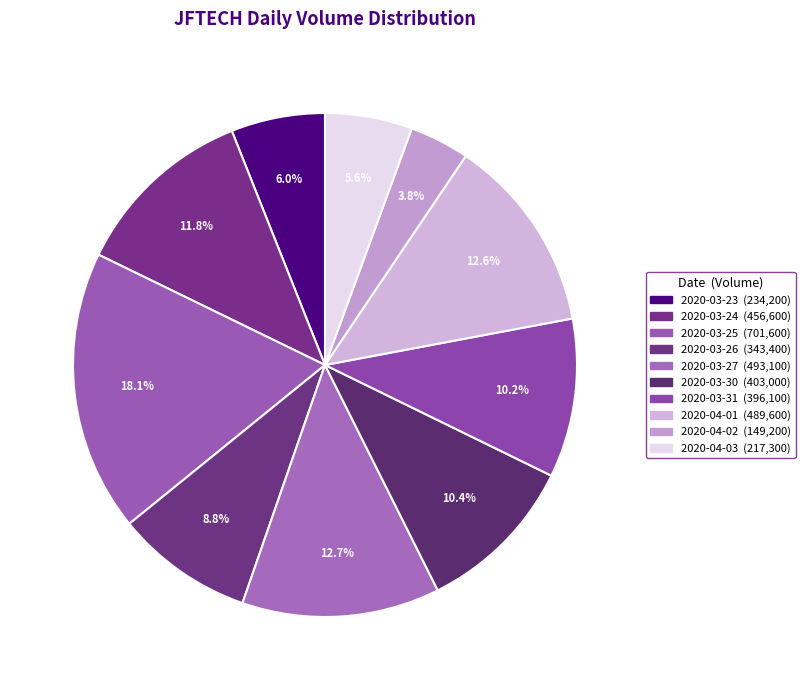

How many slices are in this pie chart?

10